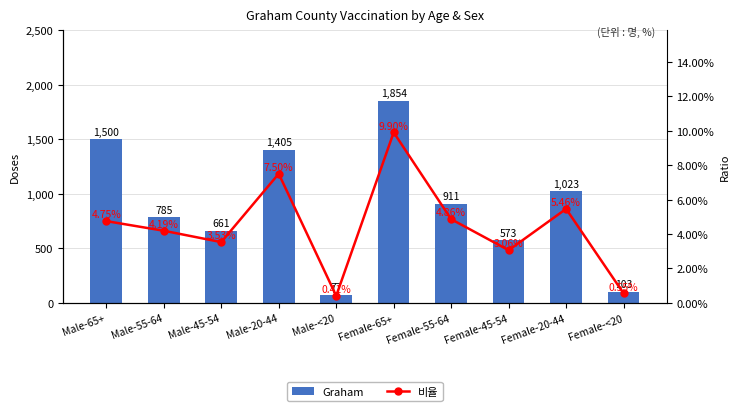

Does the chart contain stacked bars?

No